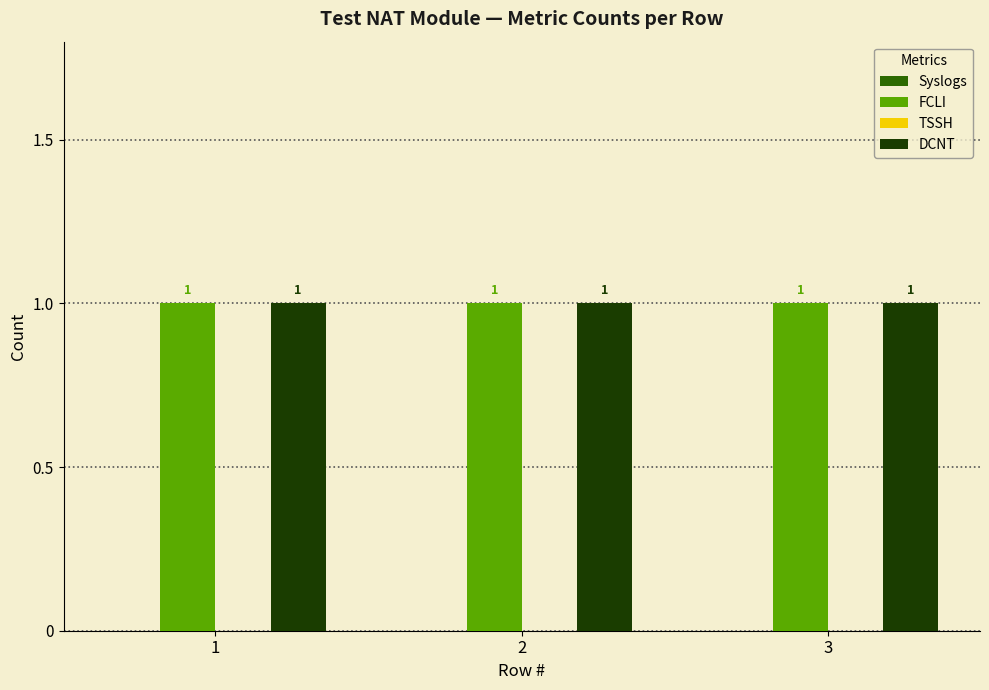

Count the number of categories in the chart.

3